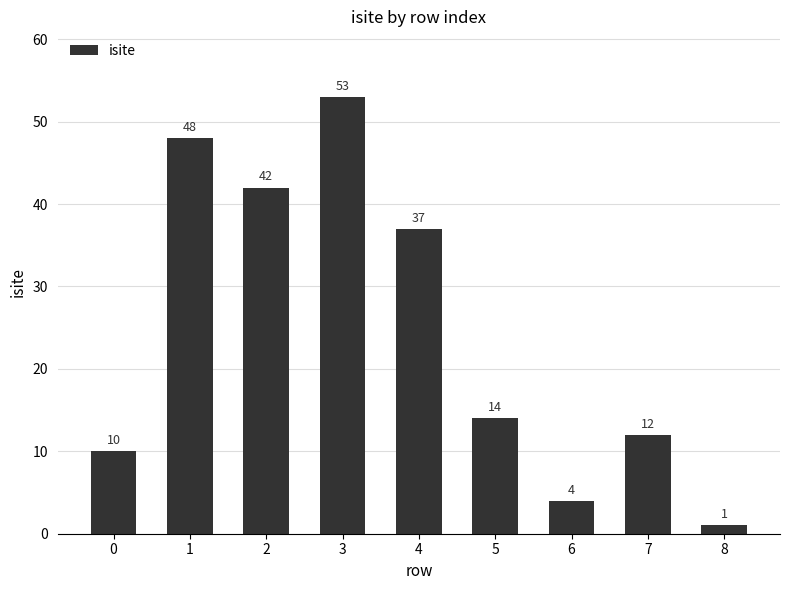

What is the change in value from 3 to 7?

-41